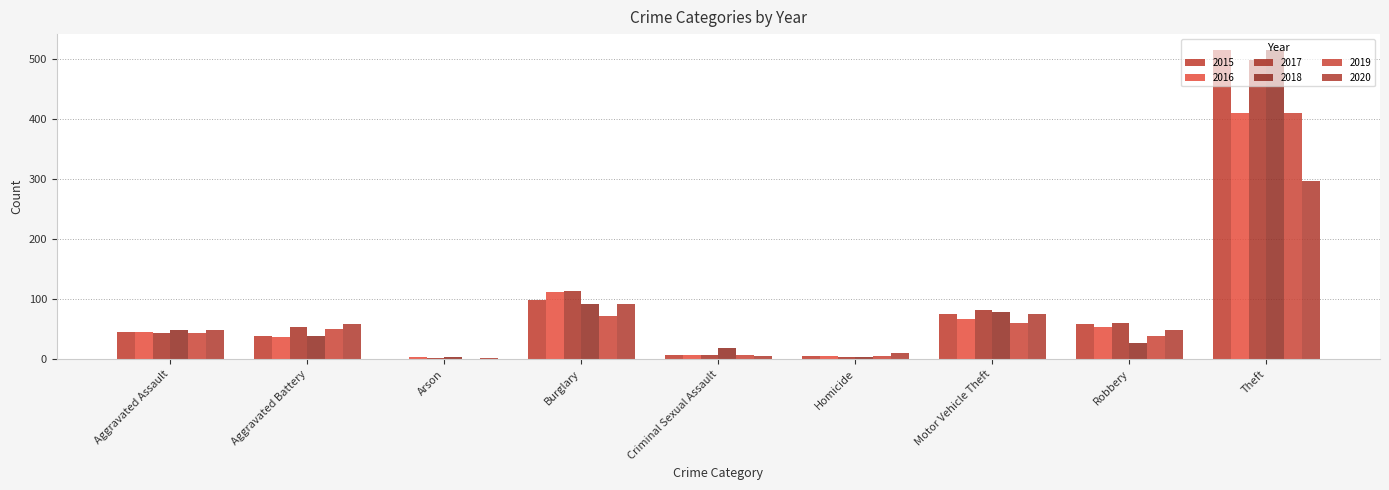

Are the bars grouped side by side (vs. stacked)?

Yes